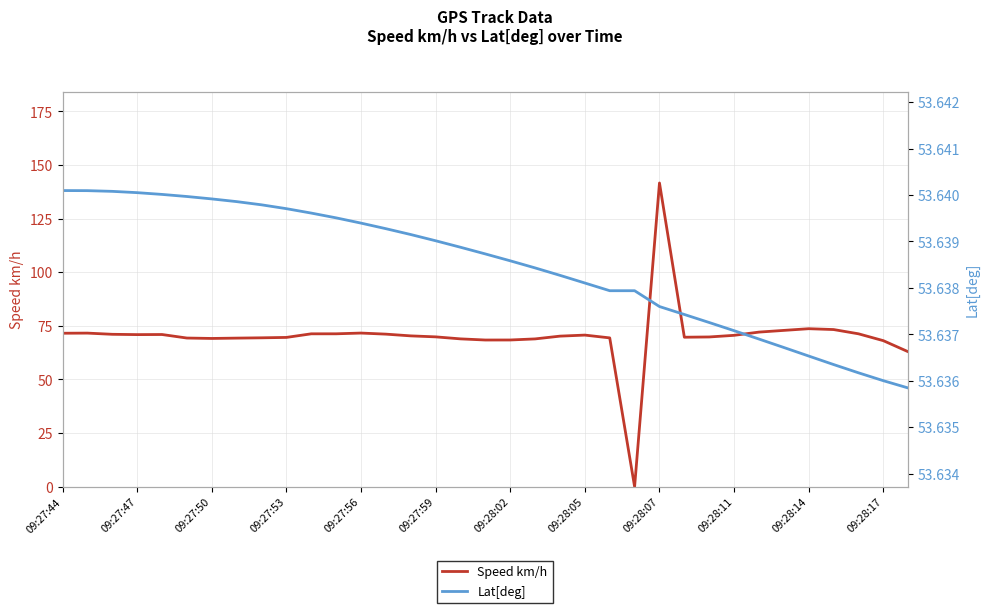

Is the value of Lat[deg] at 09:28:11 greater than the value of Speed km/h at 09:28:07?

No